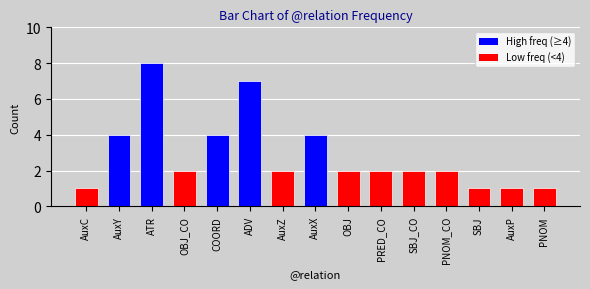

How many bars are there in total?

15